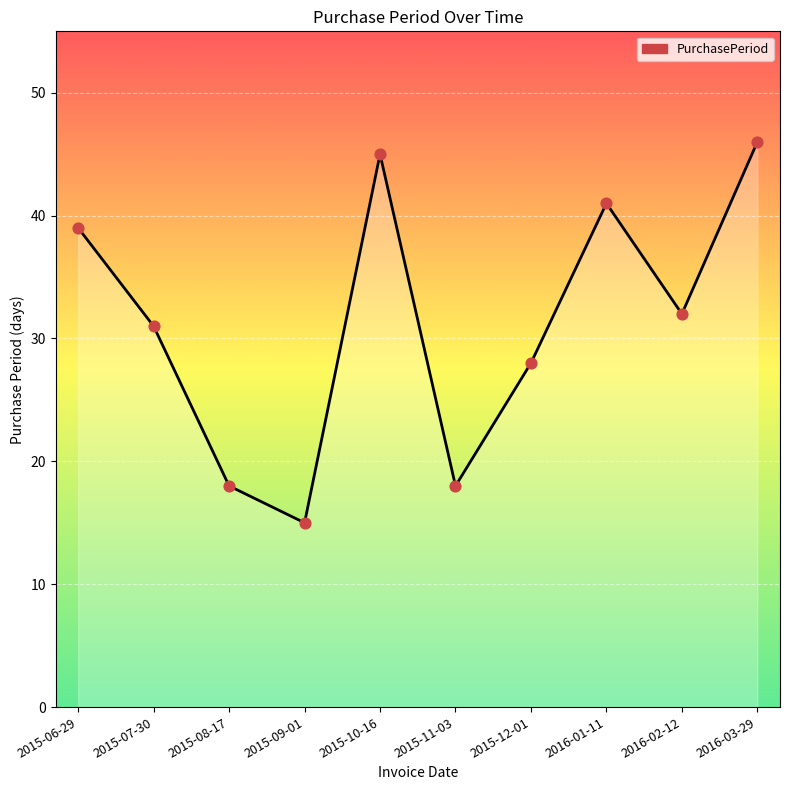

Approximately how many times larger is the value at 2015-10-16 compared to 2015-08-17?

2.5